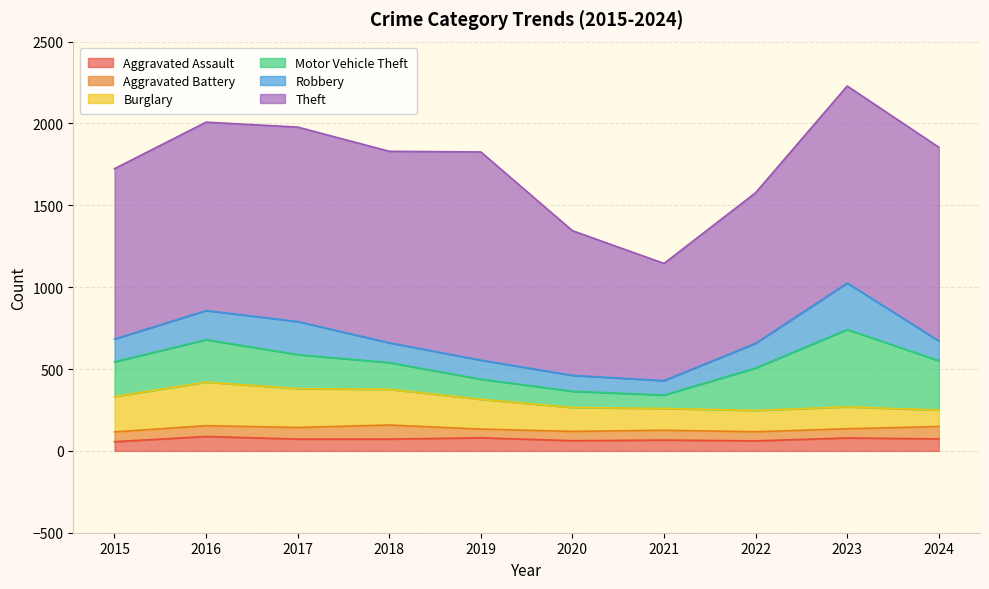

Reading left to right, extract all data points from this chart.

Aggravated Assault: 2015=56	2016=88	2017=72	2018=72	2019=80	2020=62	2021=66	2022=61	2023=79	2024=73
Aggravated Battery: 2015=60	2016=66	2017=71	2018=86	2019=53	2020=57	2021=60	2022=56	2023=56	2024=76
Burglary: 2015=216	2016=266	2017=237	2018=218	2019=182	2020=146	2021=133	2022=130	2023=134	2024=100
Motor Vehicle Theft: 2015=212	2016=259	2017=208	2018=163	2019=123	2020=99	2021=82	2022=259	2023=472	2024=302
Robbery: 2015=139	2016=178	2017=202	2018=121	2019=116	2020=97	2021=88	2022=151	2023=284	2024=121
Theft: 2015=1041	2016=1151	2017=1188	2018=1170	2019=1272	2020=884	2021=716	2022=920	2023=1204	2024=1183